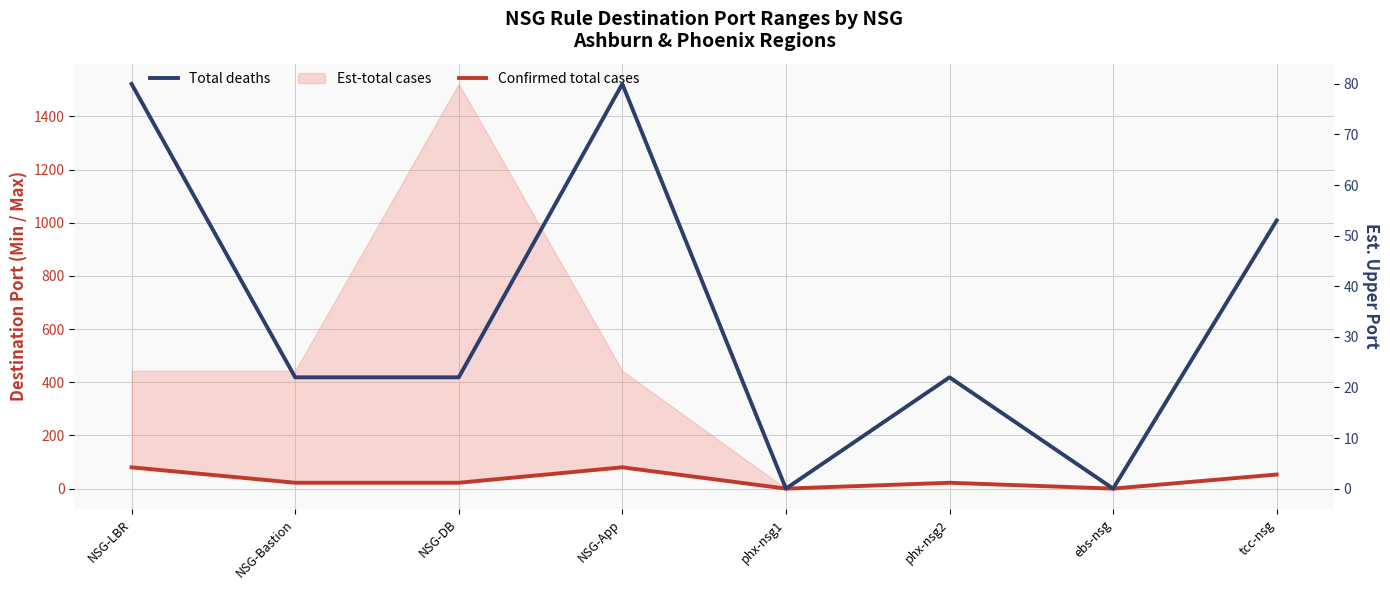

True or false: Total deaths has more than 0 points higher than both neighbors.

True